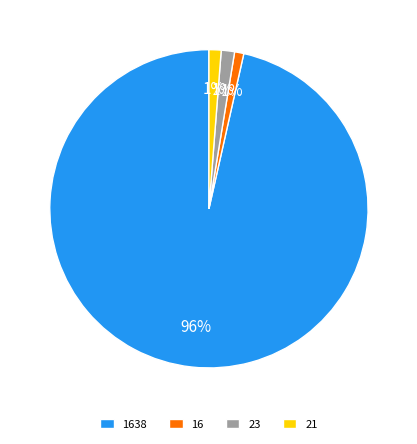

Which has a higher value, 1638 or 16?

1638